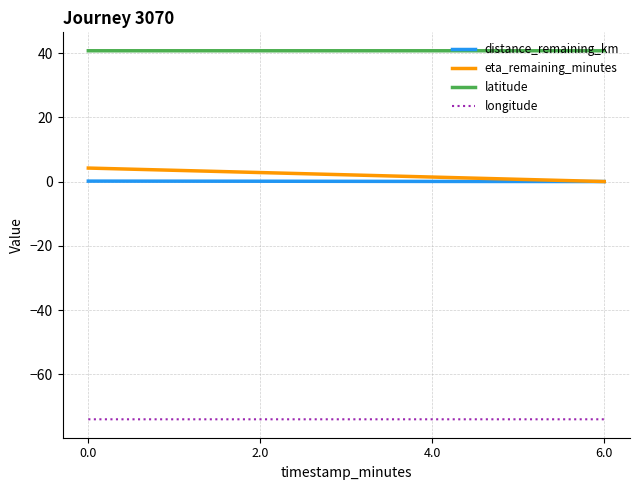

Read the latitude value at 6.0.

40.7